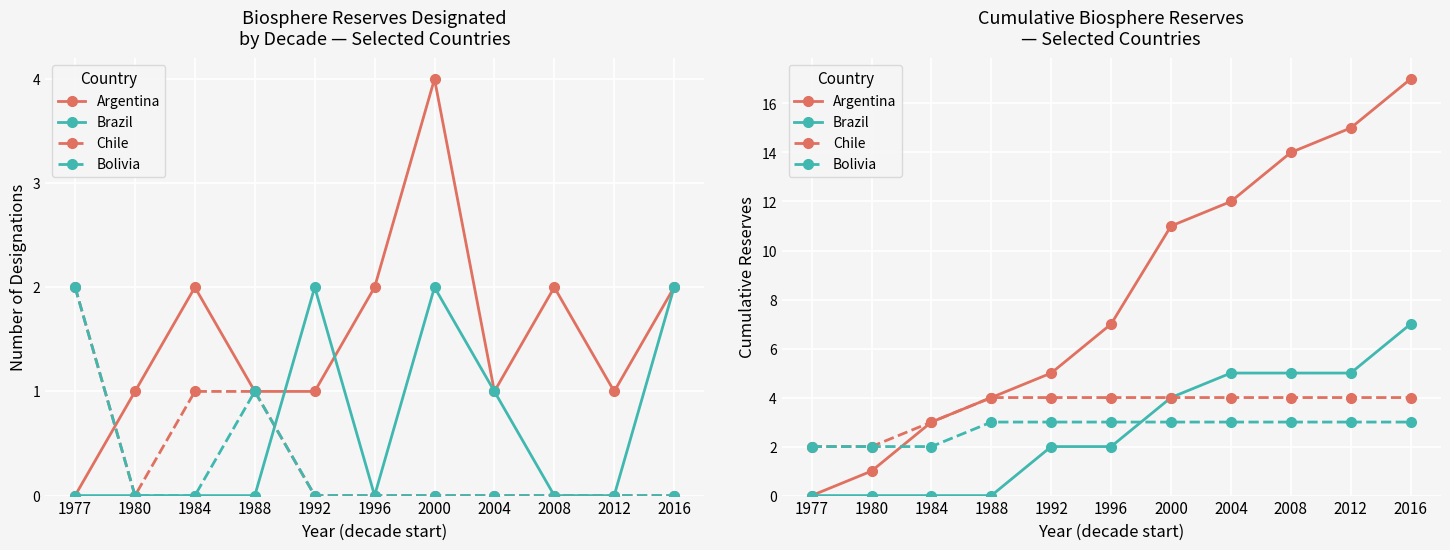

Between 1980 and 1984, which series saw the biggest shift?

Argentina